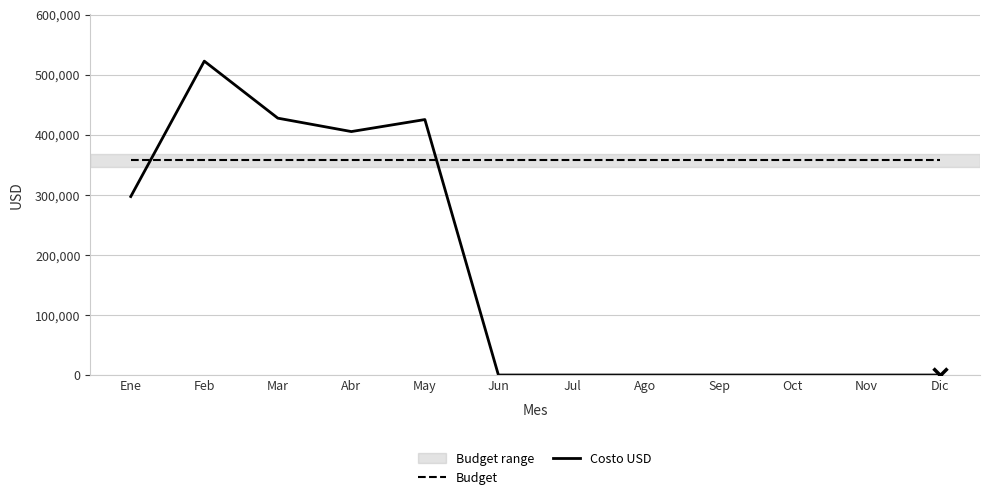

True or false: Budget has a value of 357183 at Sep.

True